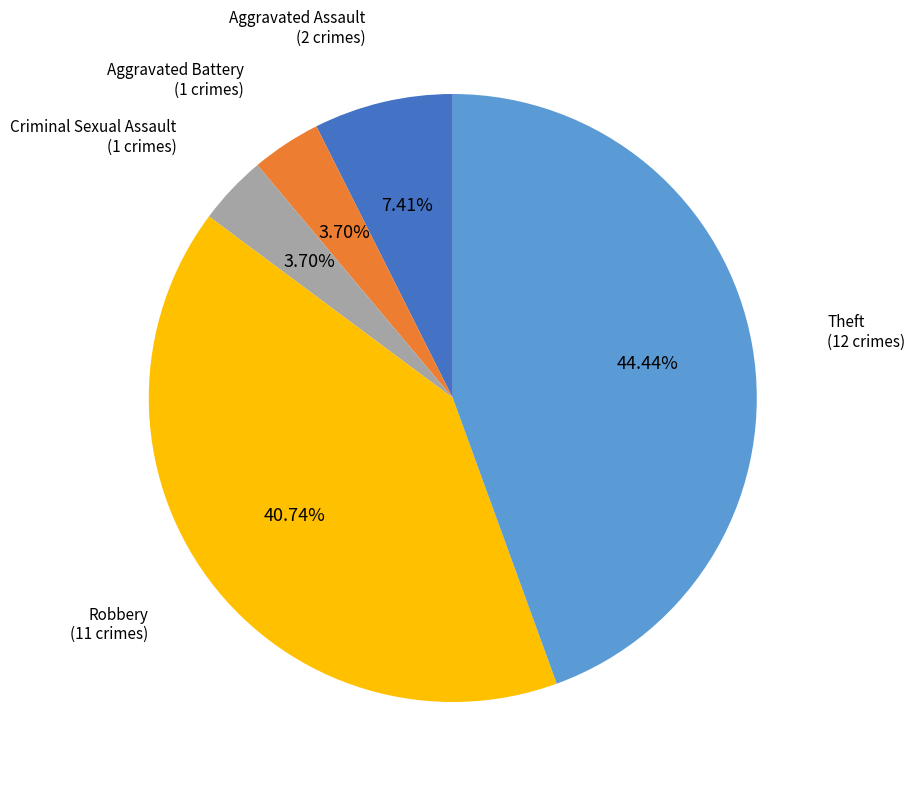

Does any single category account for the majority?

No